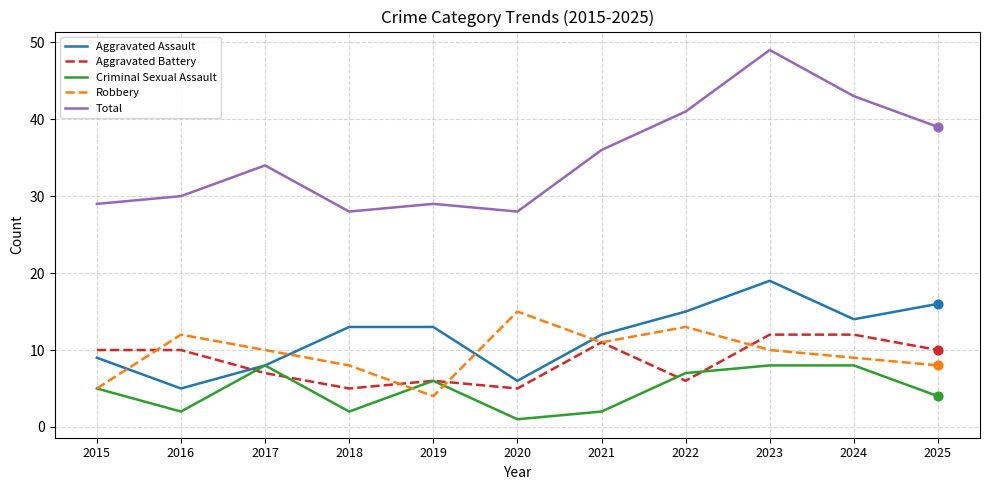

What are all the series names shown in the legend?

Aggravated Assault, Aggravated Battery, Criminal Sexual Assault, Robbery, Total